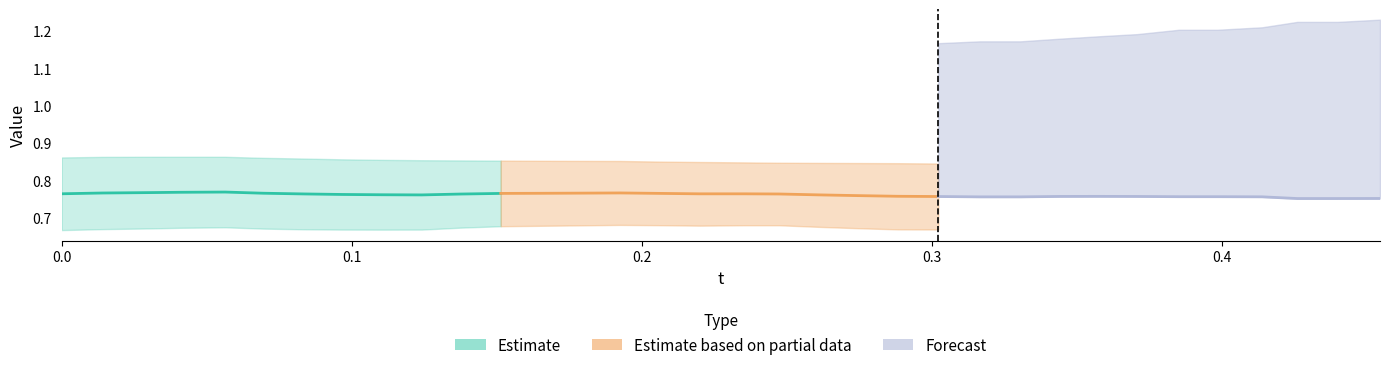

Does the chart display data point markers on the line(s)?

No